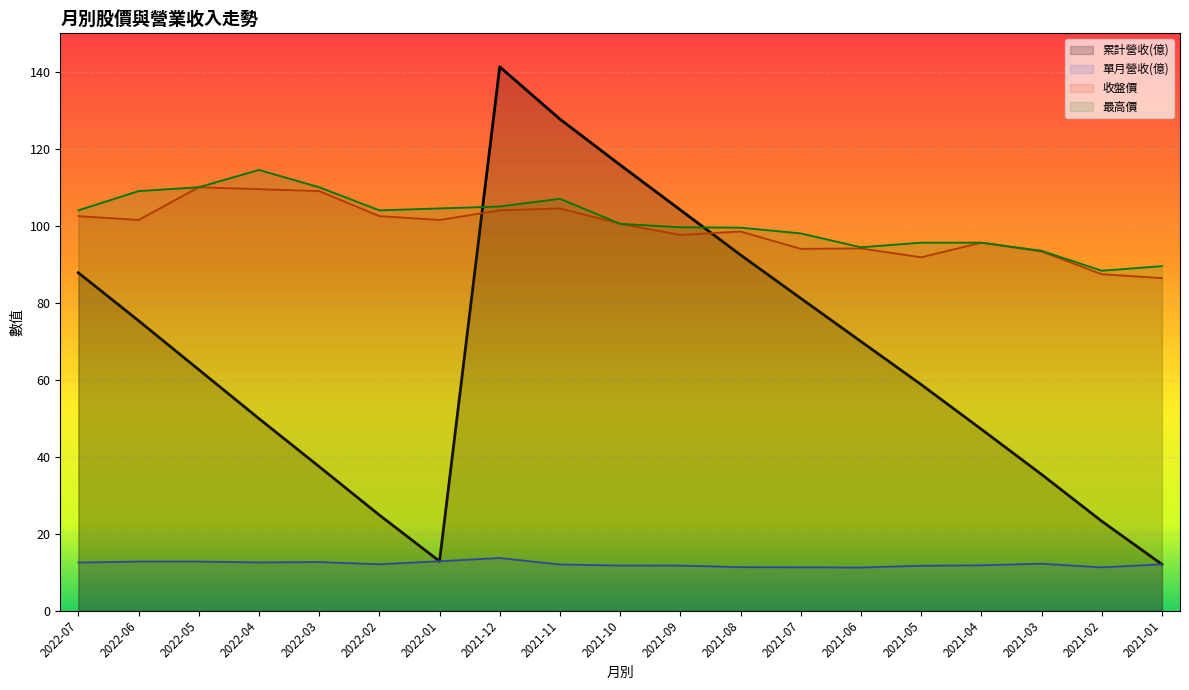

What is the spread (max minus min) of values at 2021-01?

77.5